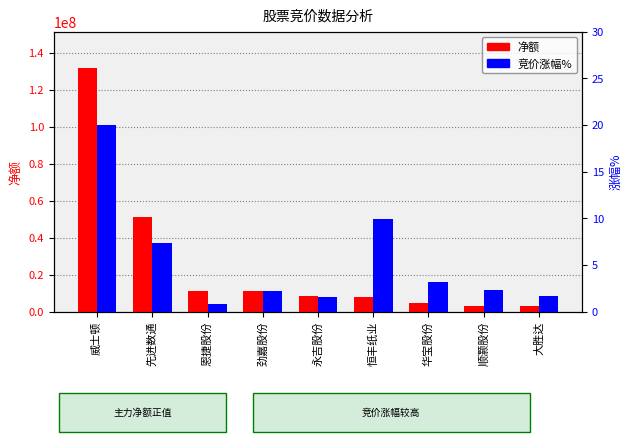

Reading right to left, list all the values displayed in this chart.

净额: 3053582.0	3079356.0	4409856.0	7959645.0	8173845.0	11209316.0	11307961.0	51215840.0	131650872.0
竞价涨幅%: 1.7	2.3	3.1	10.0	1.5	2.2	0.8	7.4	20.0